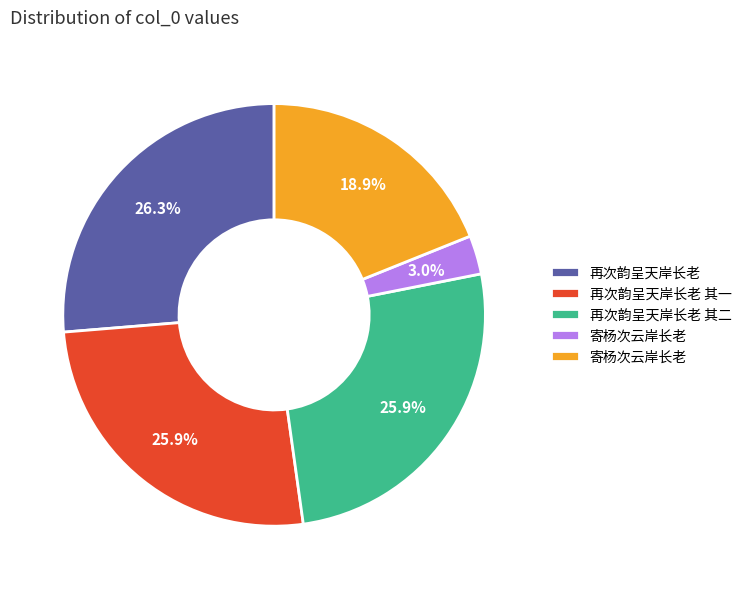

How many slices are in this pie chart?

5